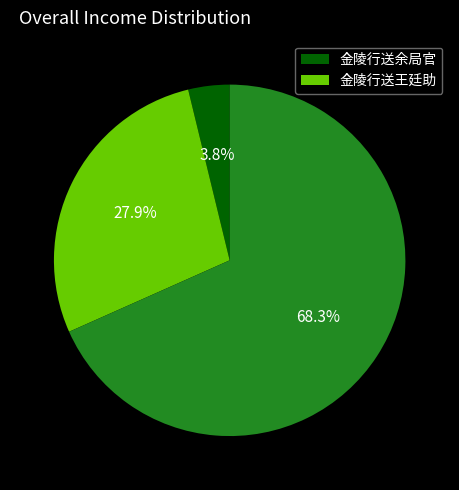

Is there any slice that represents more than half of the pie?

Yes